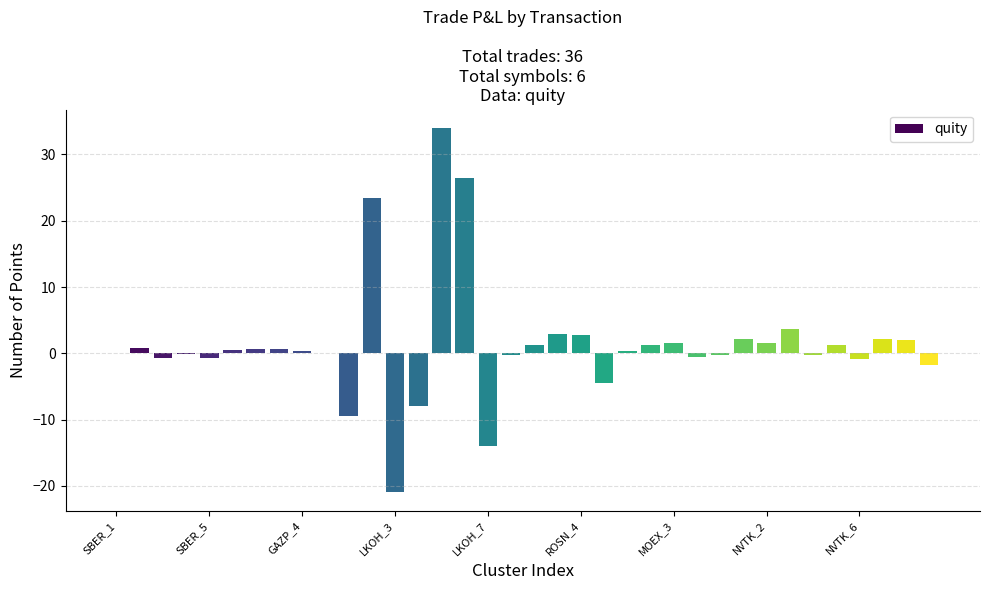

What is the maximum value shown in the chart?

34.0